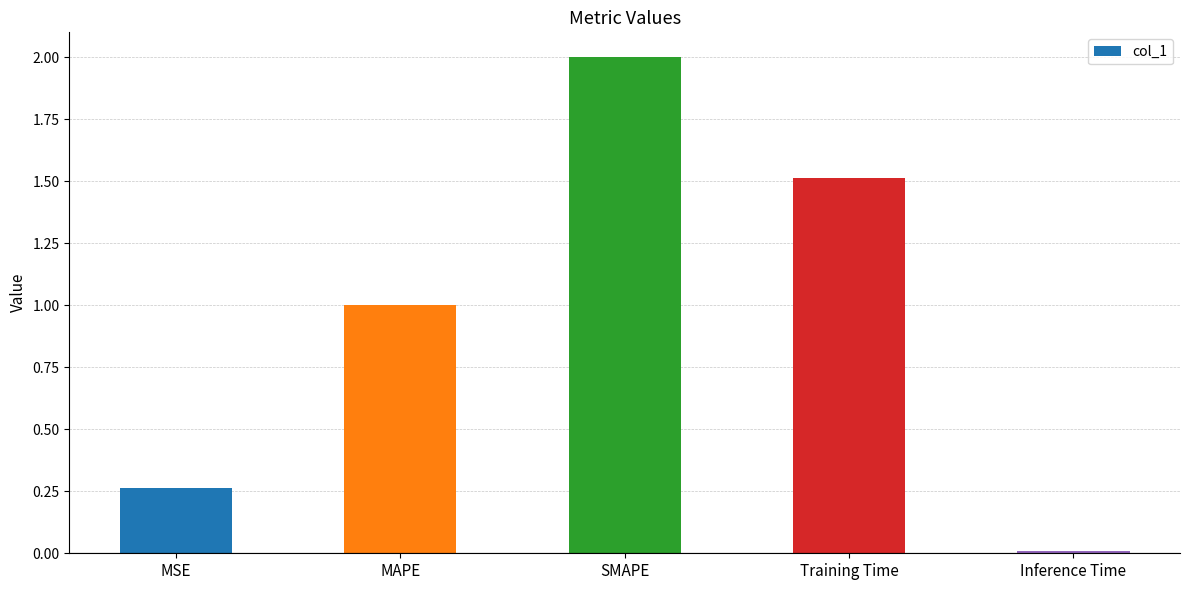

At which label is the value closest to 1?

MAPE